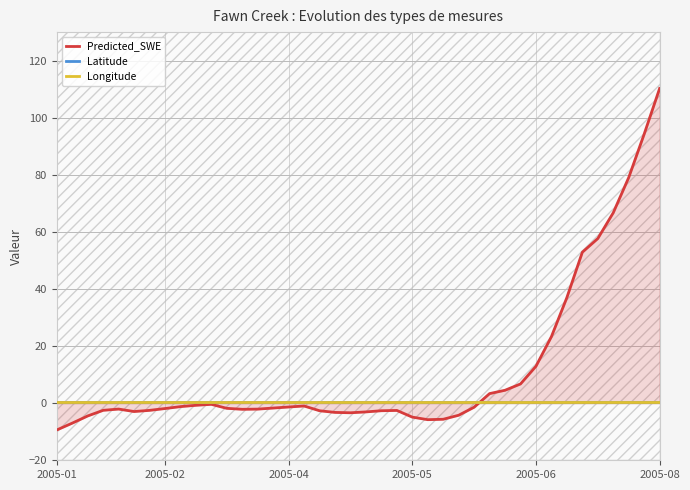

How many series are shown in this chart?

3